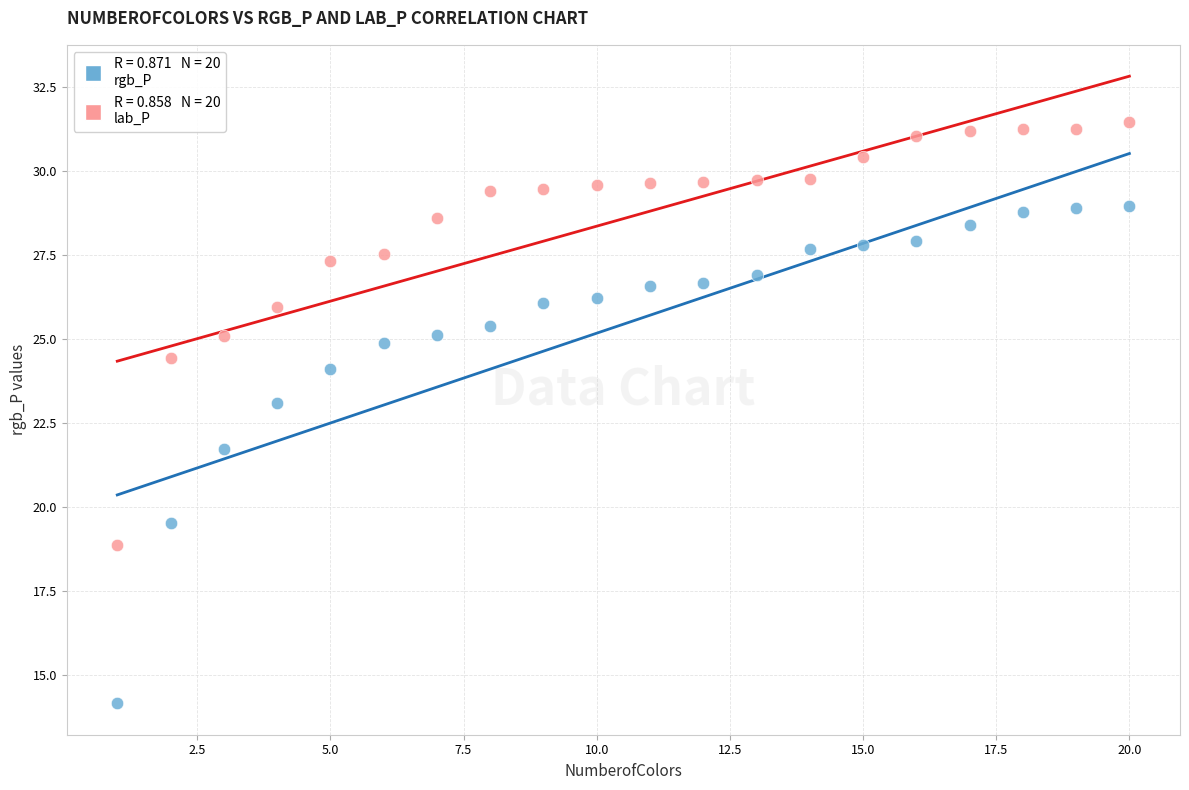

Across all data points, what is the range of X values (max minus min)?

19.0